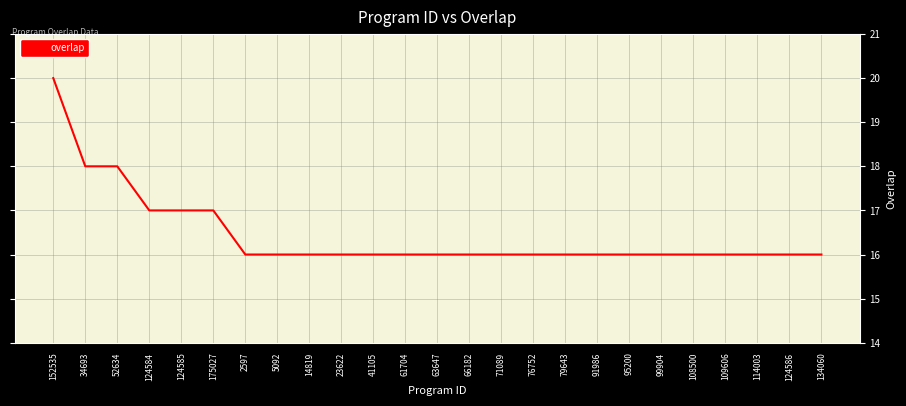

True or false: the data shows 16 at 5092.

True